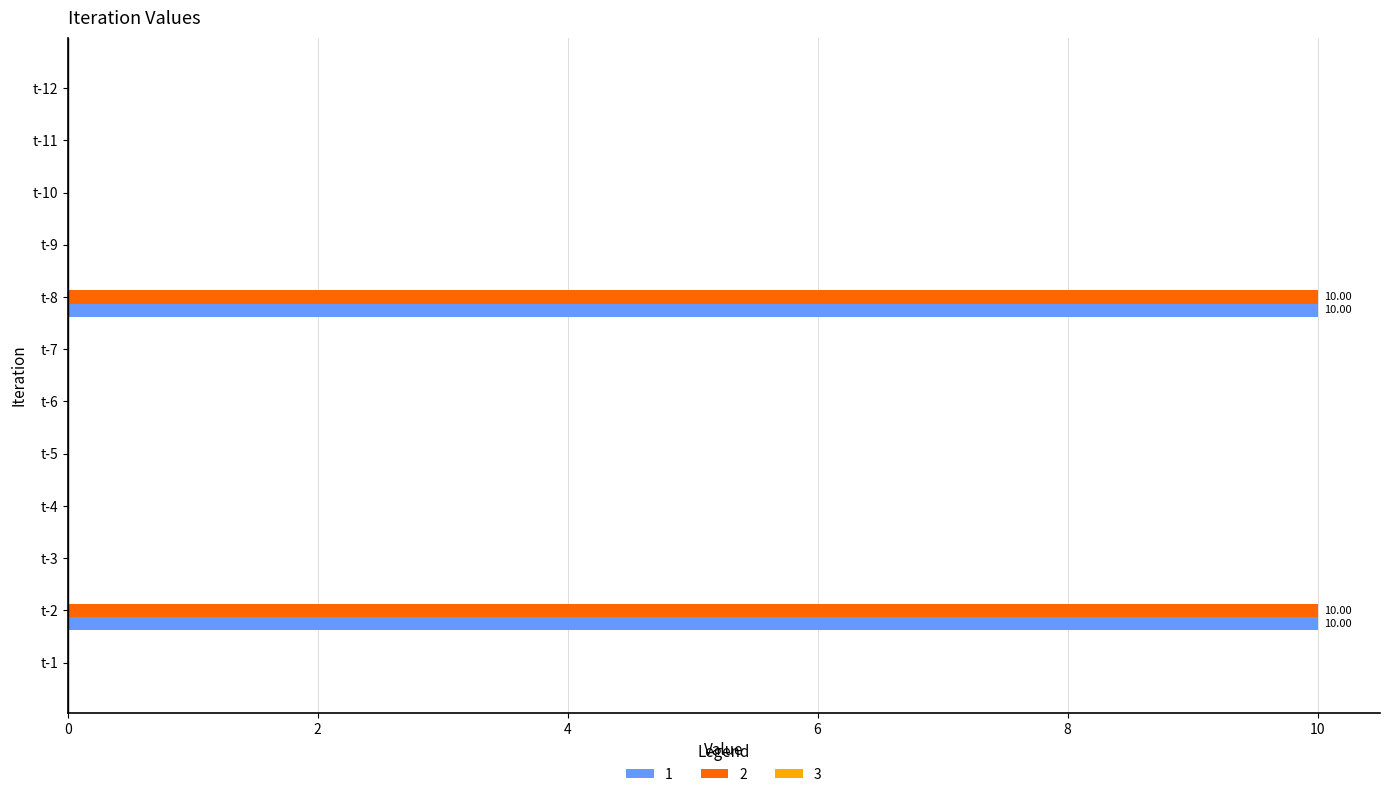

Is it true that 1 equals -4.7 at t-9?

False